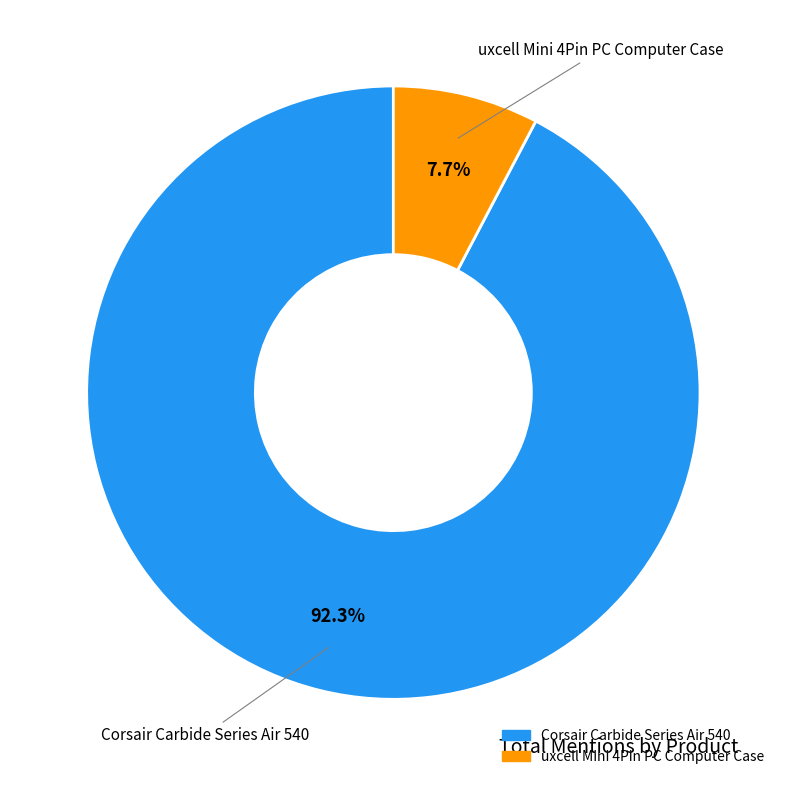

Between Corsair Carbide Series Air 540 and uxcell Mini 4Pin PC Computer Case, which is larger?

Corsair Carbide Series Air 540